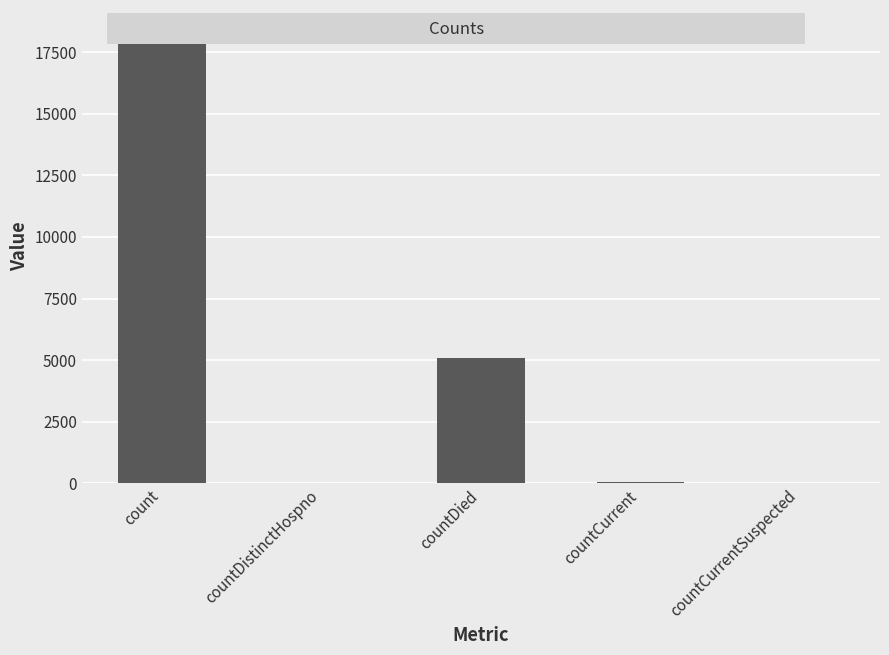

How many distinct data groups are displayed?

1